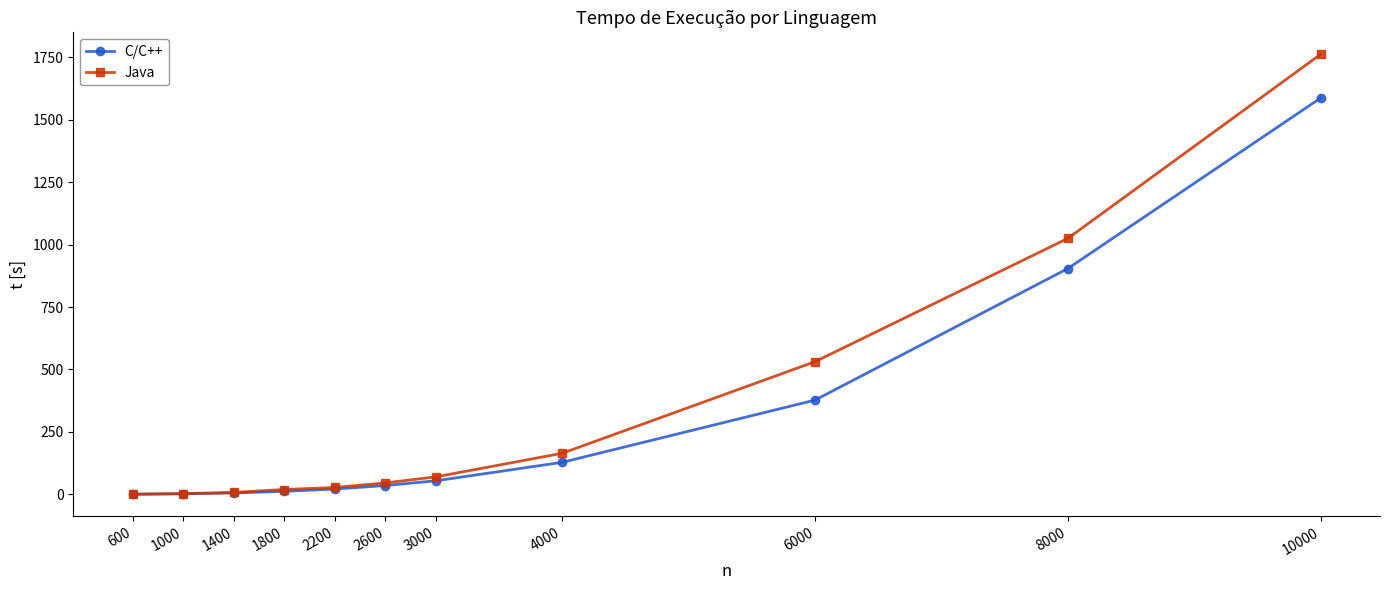

What is the lowest value of the Java series?

0.4